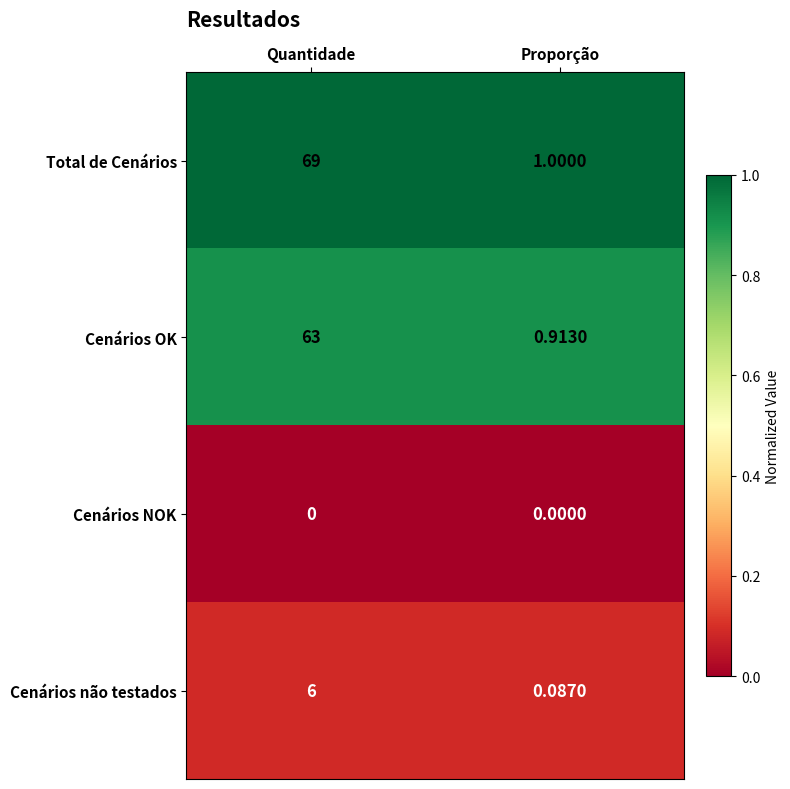

Where is Cenários não testados nearest to the value 3?

Proporção